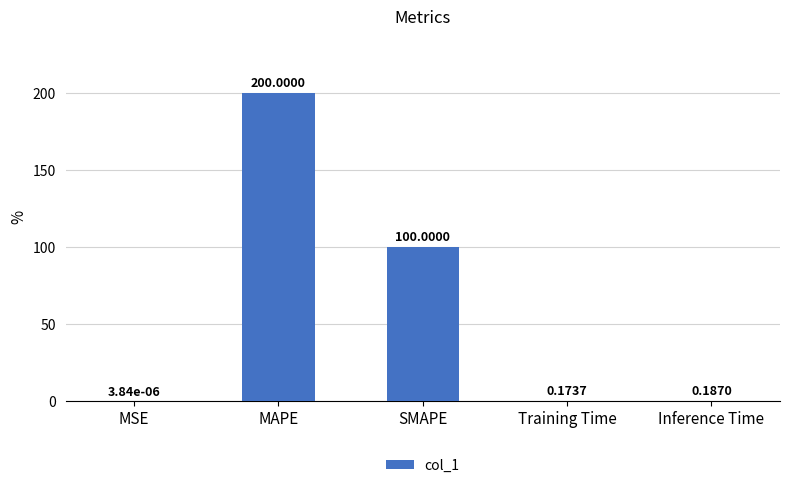

What is the average value?

60.1